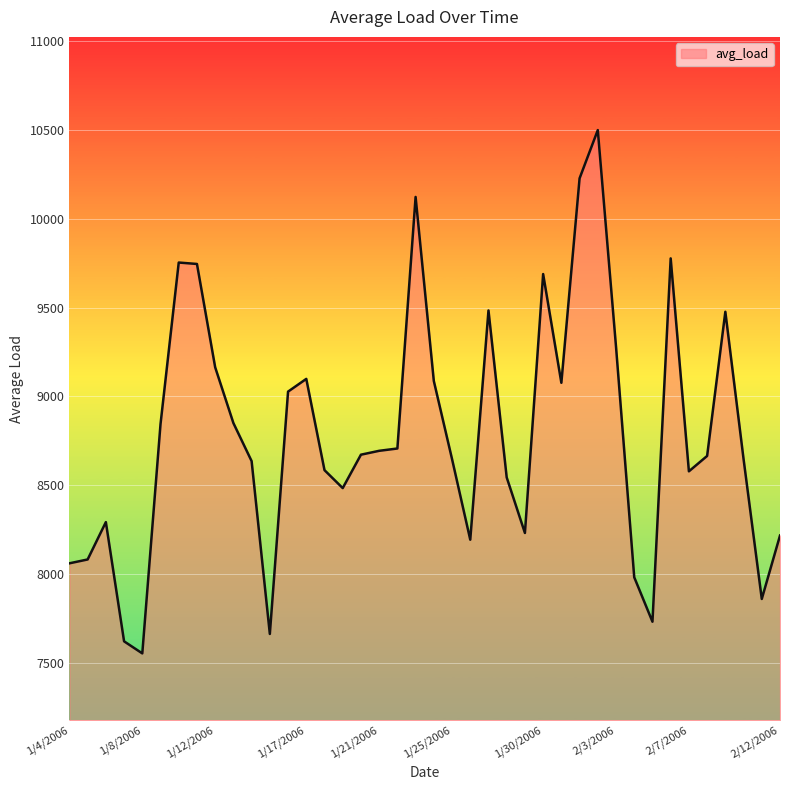

What is the smallest value displayed?

7552.8